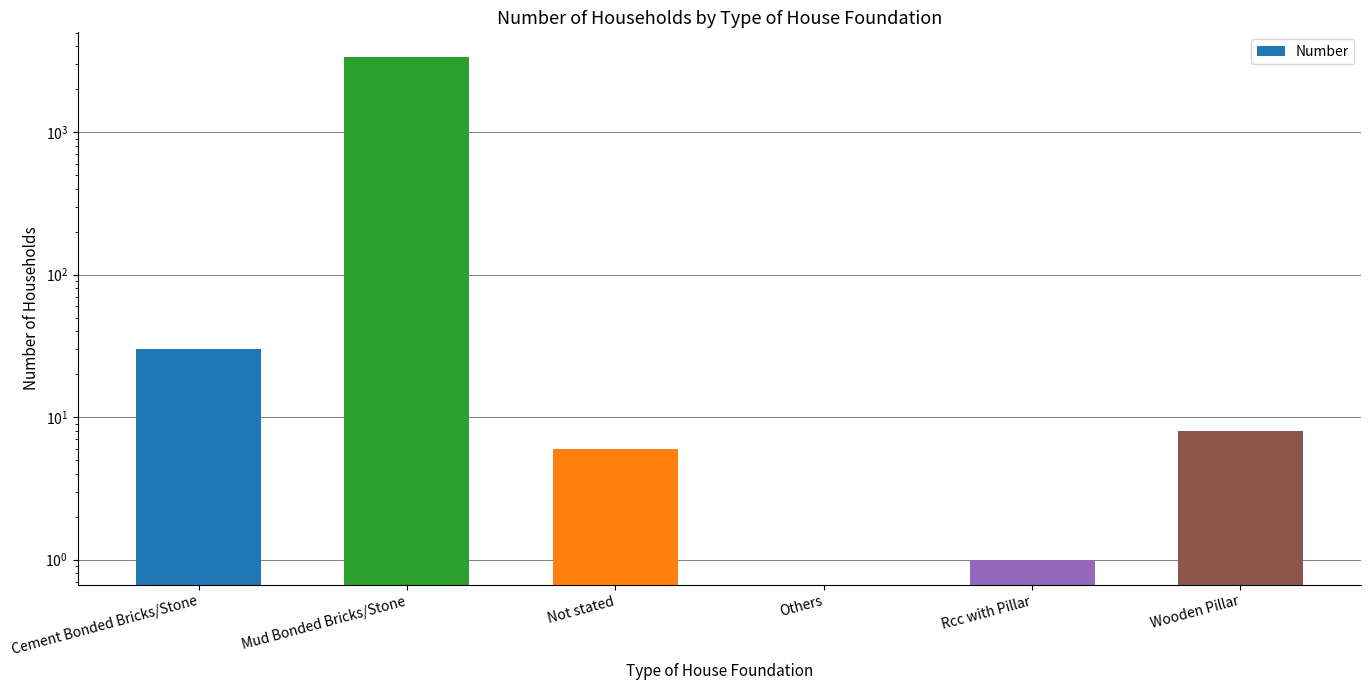

What is the label of the 1st bar from the left?

Cement Bonded Bricks/Stone